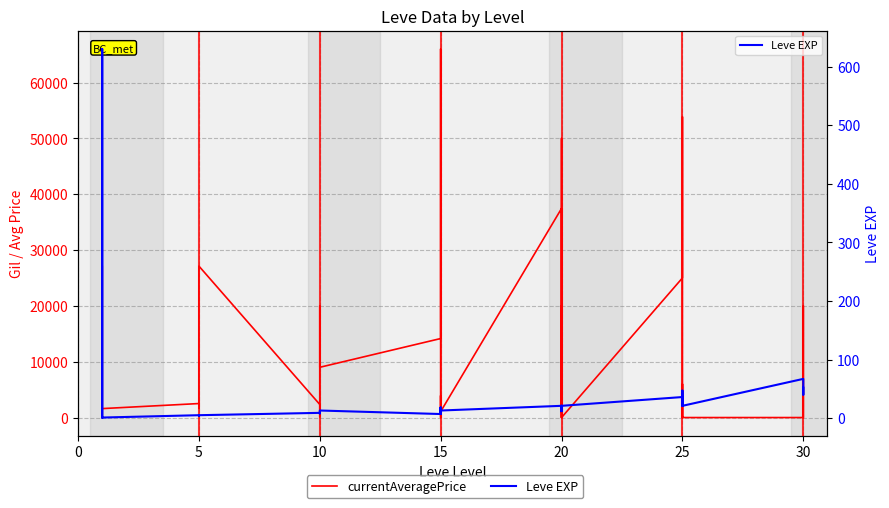

How many lines are shown in the chart?

2